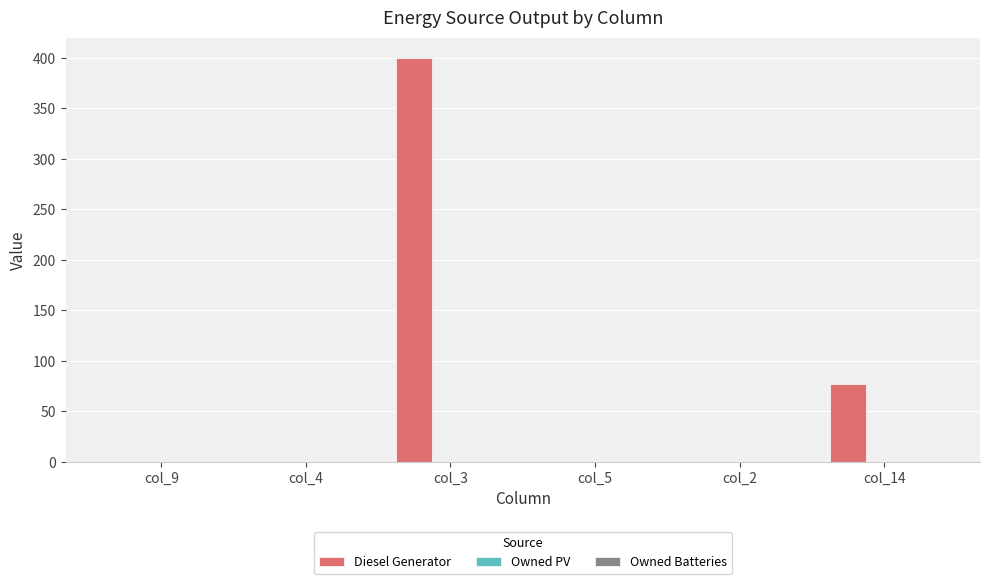

What is the sum of the values at col_3 and col_4?

400.0